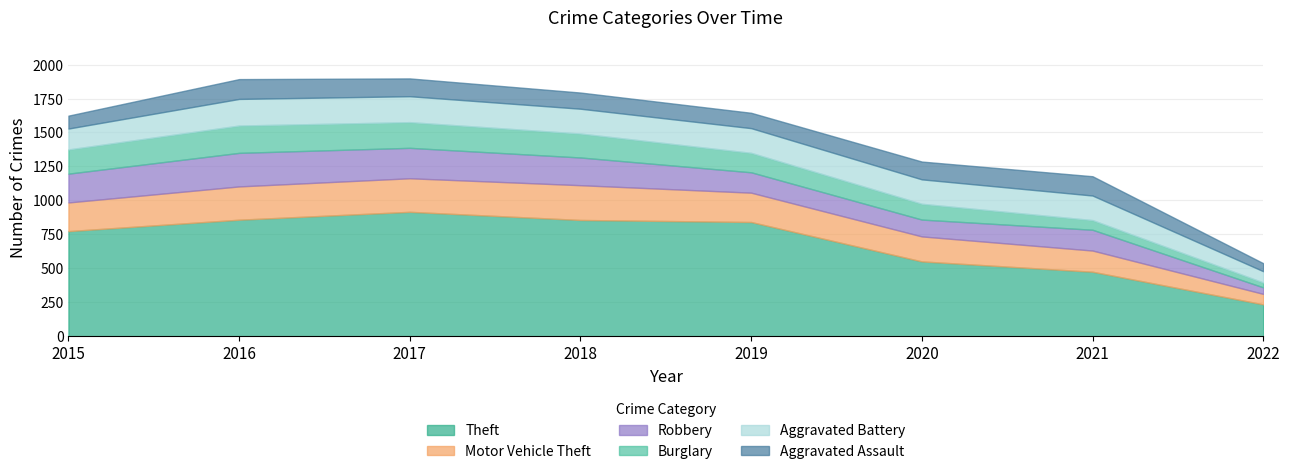

Which has a higher value, 2020 or 2016?

2016